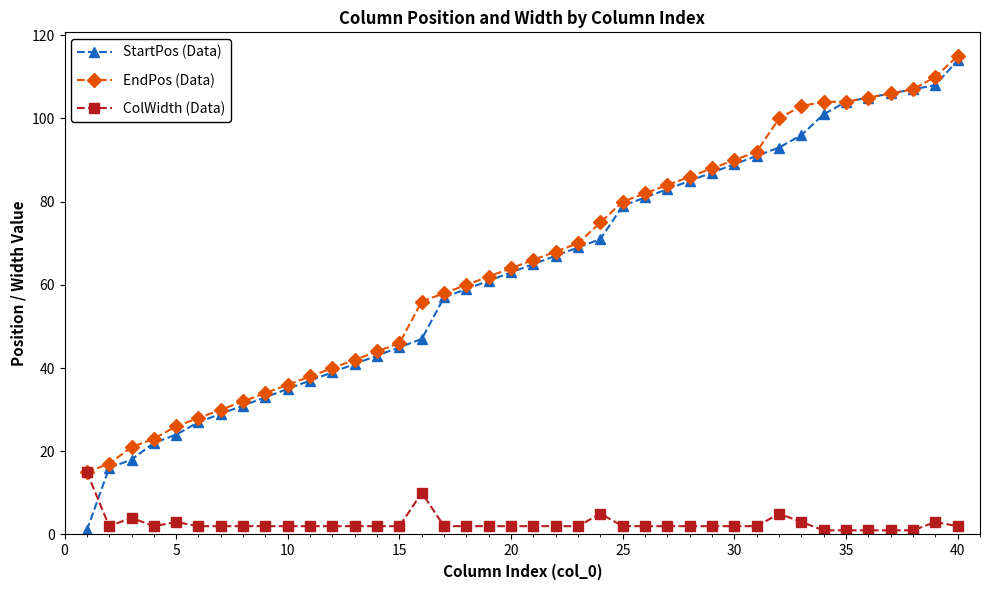

How many intersections are there between StartPos (Data) and ColWidth (Data)?

1